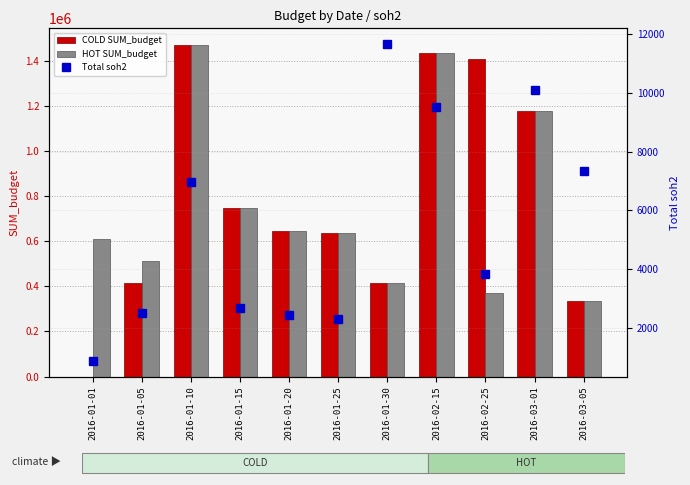

At which label does COLD SUM_budget reach its minimum?

2016-01-01